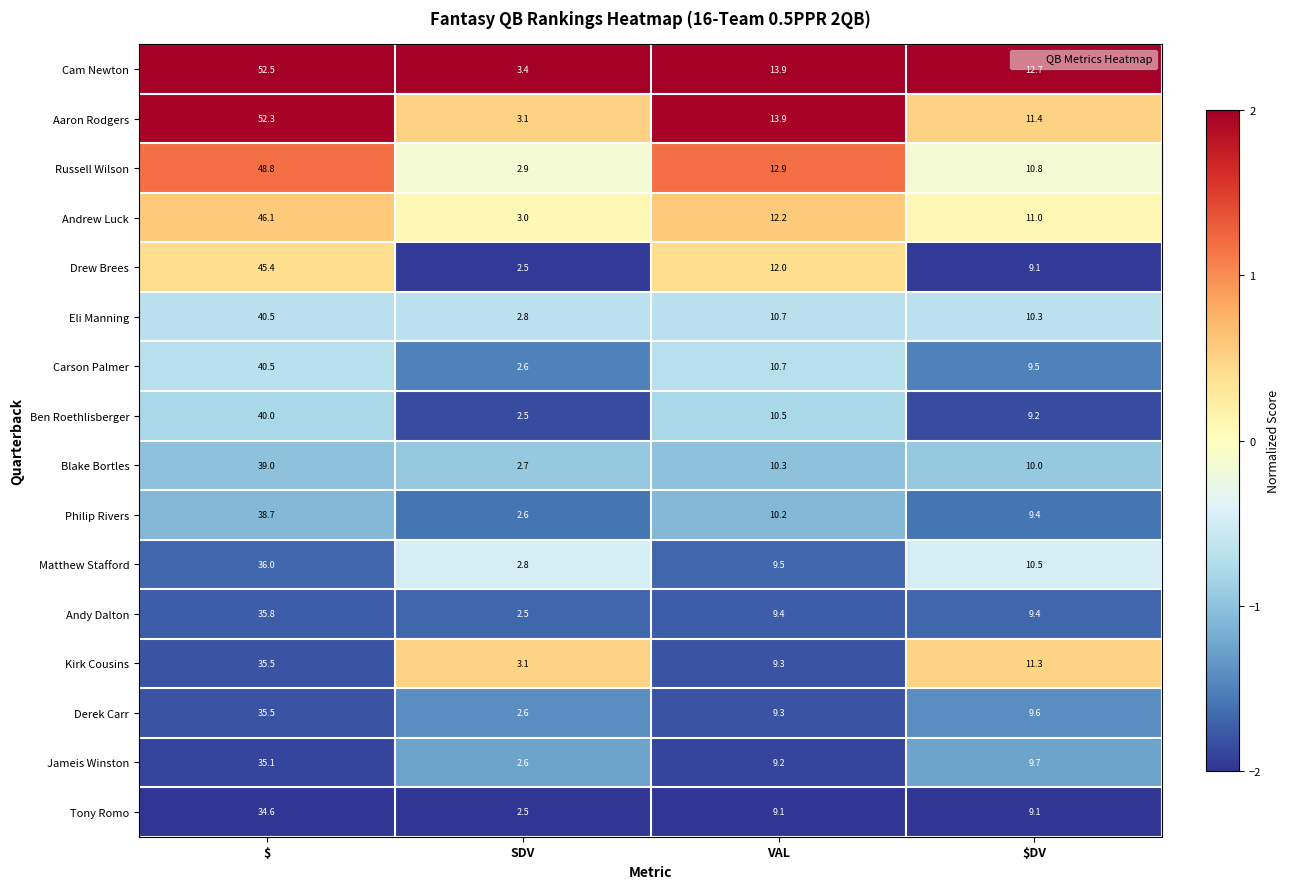

Is it true that Ben Roethlisberger equals 2.5 at VAL?

False